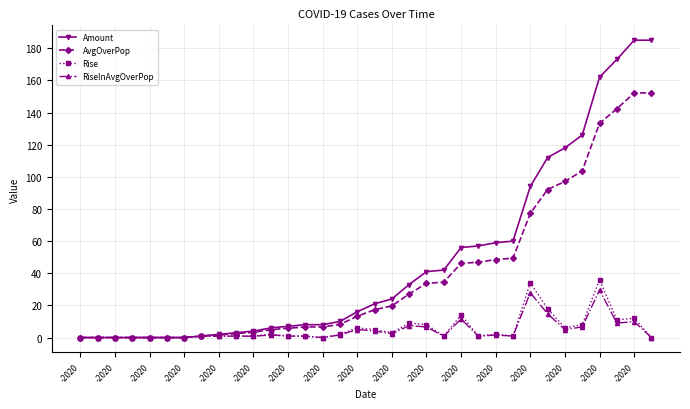

Which series has the widest spread of values?

Amount